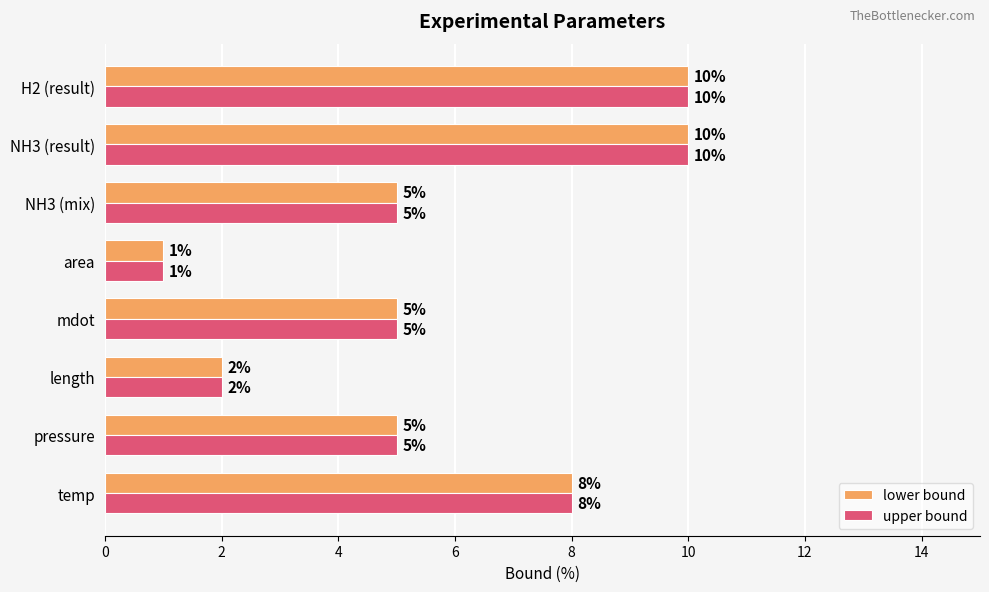

At how many categories does at least one series exceed 6?

3